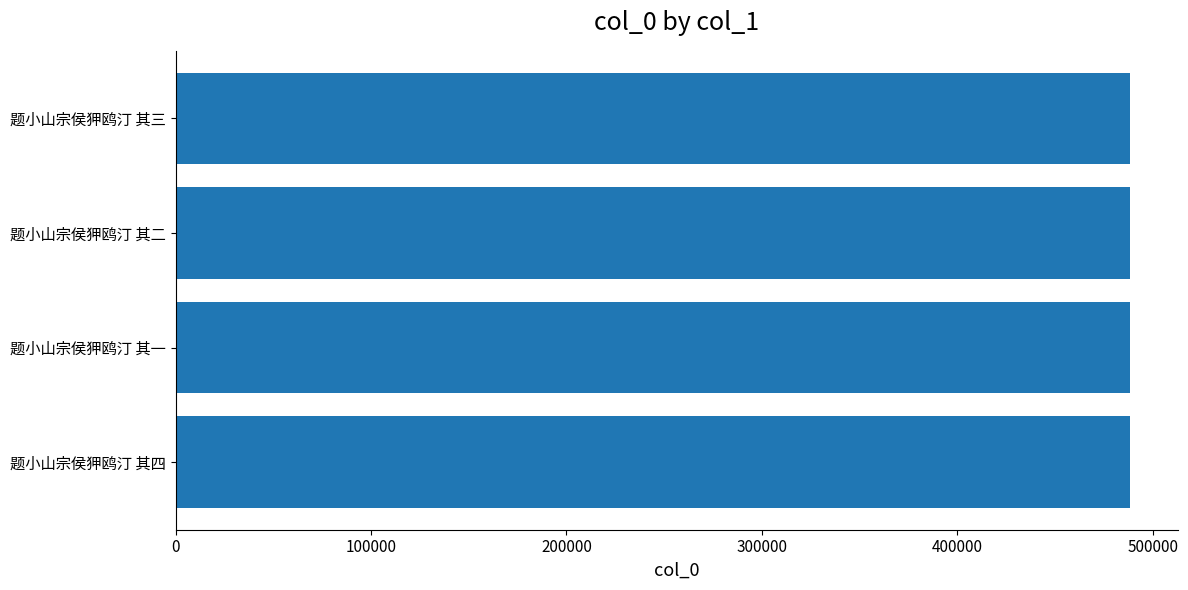

What is the smallest value displayed?

488350